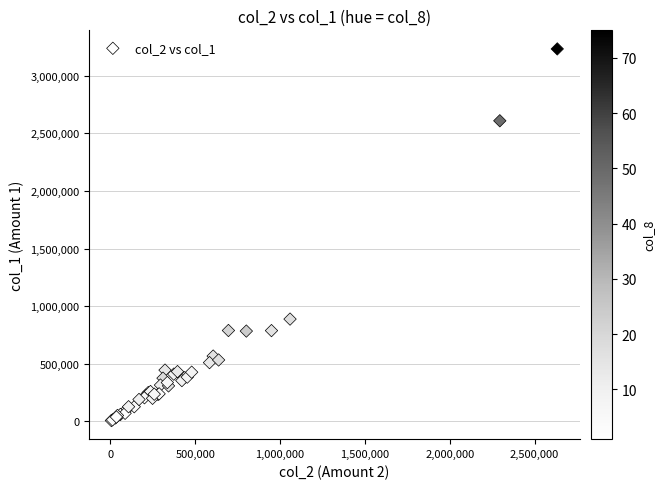

What Y value in the scatter plot is closest to 1620500?

888000